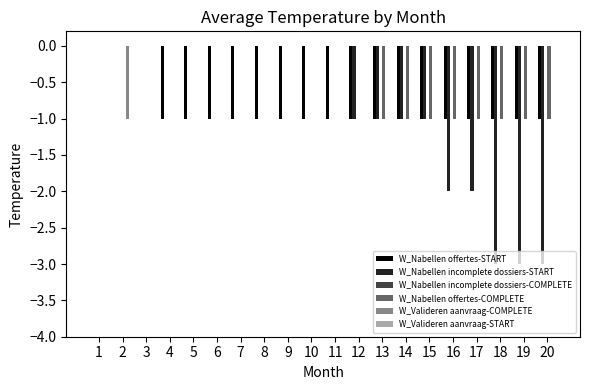

The value of W_Nabellen offertes-COMPLETE at 3 is 0. True or false?

True